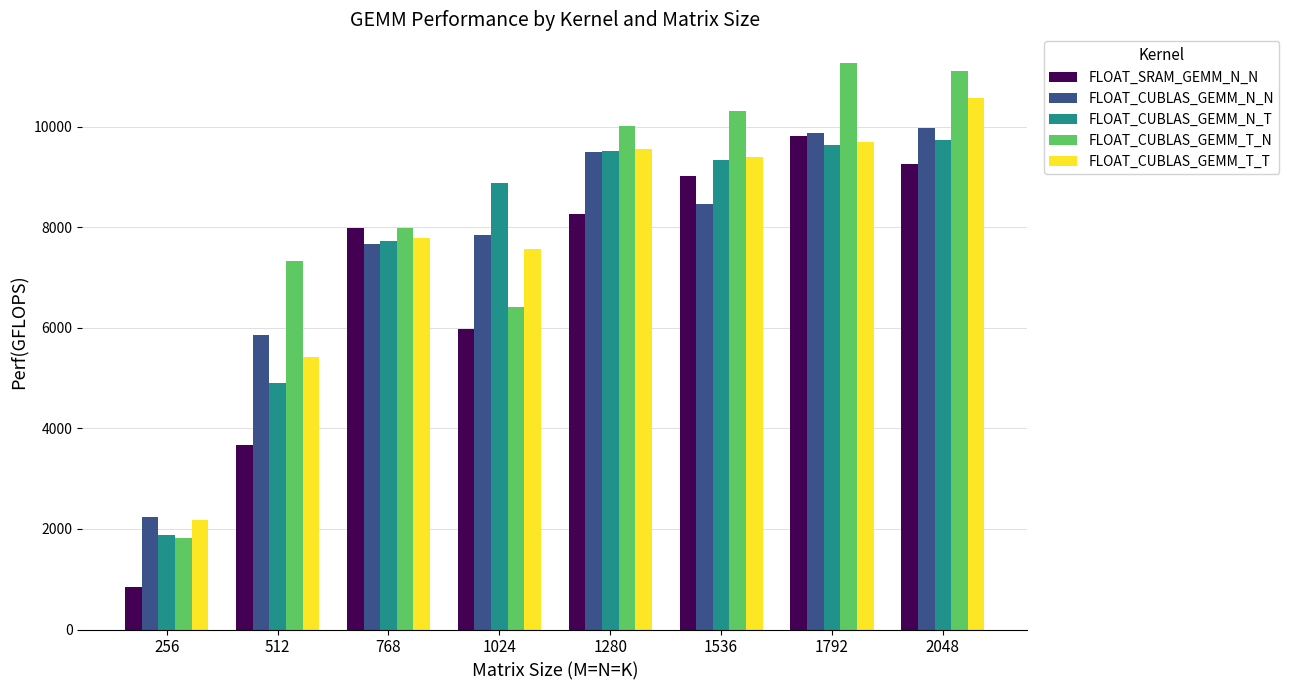

What is the sum of all FLOAT_CUBLAS_GEMM_N_N values?

61447.3